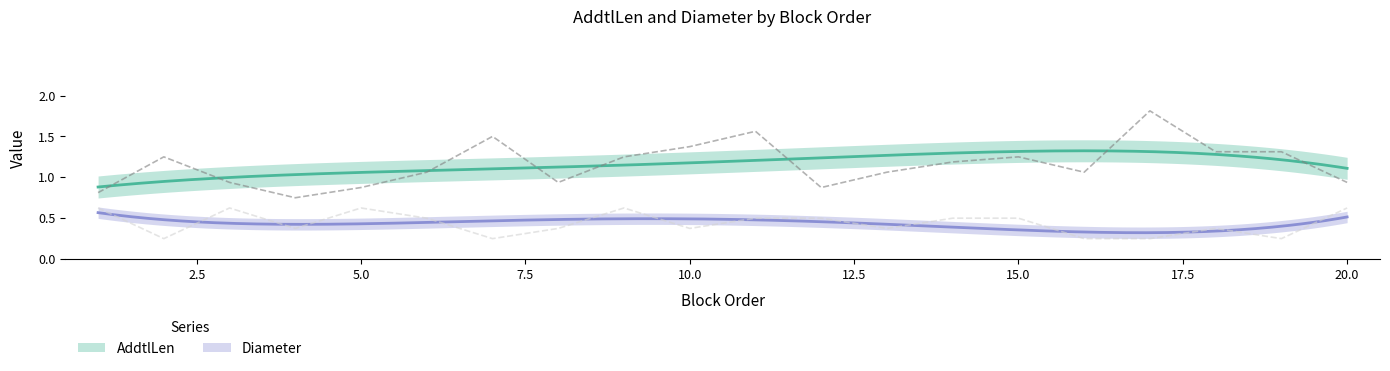

What is the difference between the Diameter values at 16 and 20?

0.4